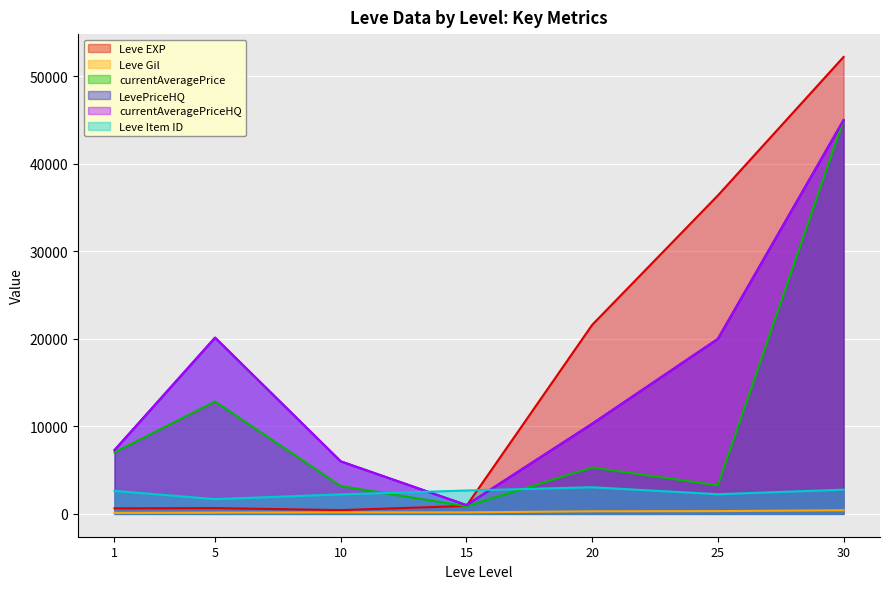

Read the currentAveragePrice value at 5.

12843.8